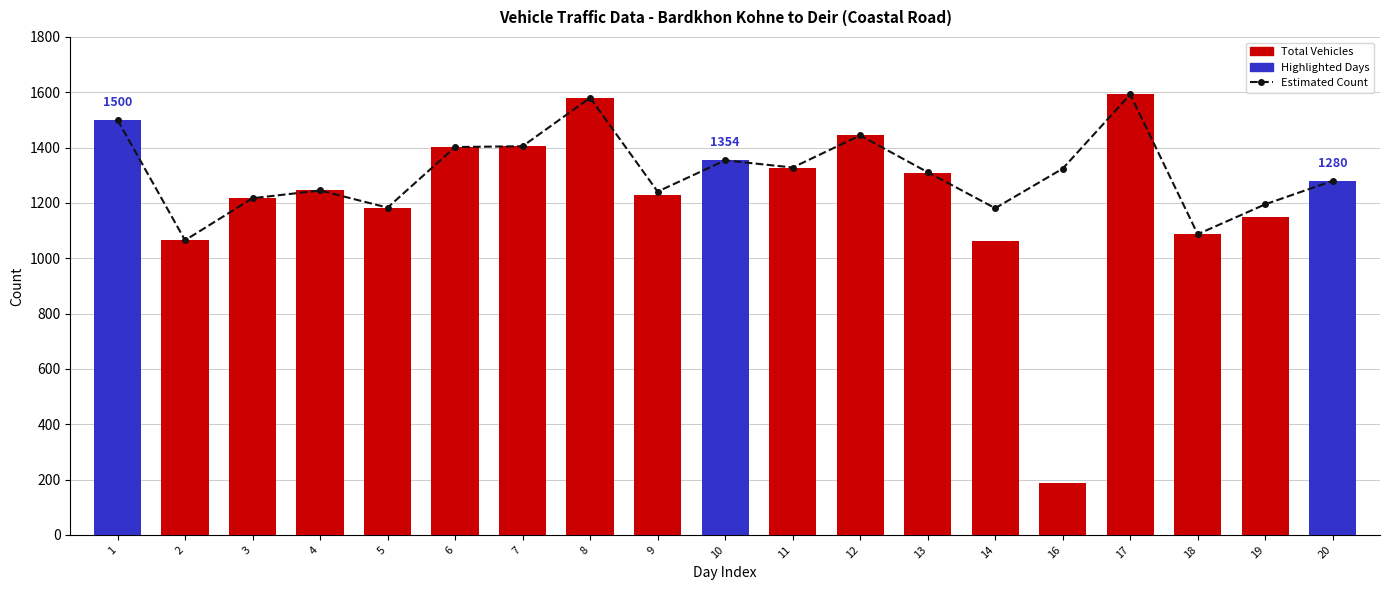

What is the lowest value of the Estimated Count series?

1065